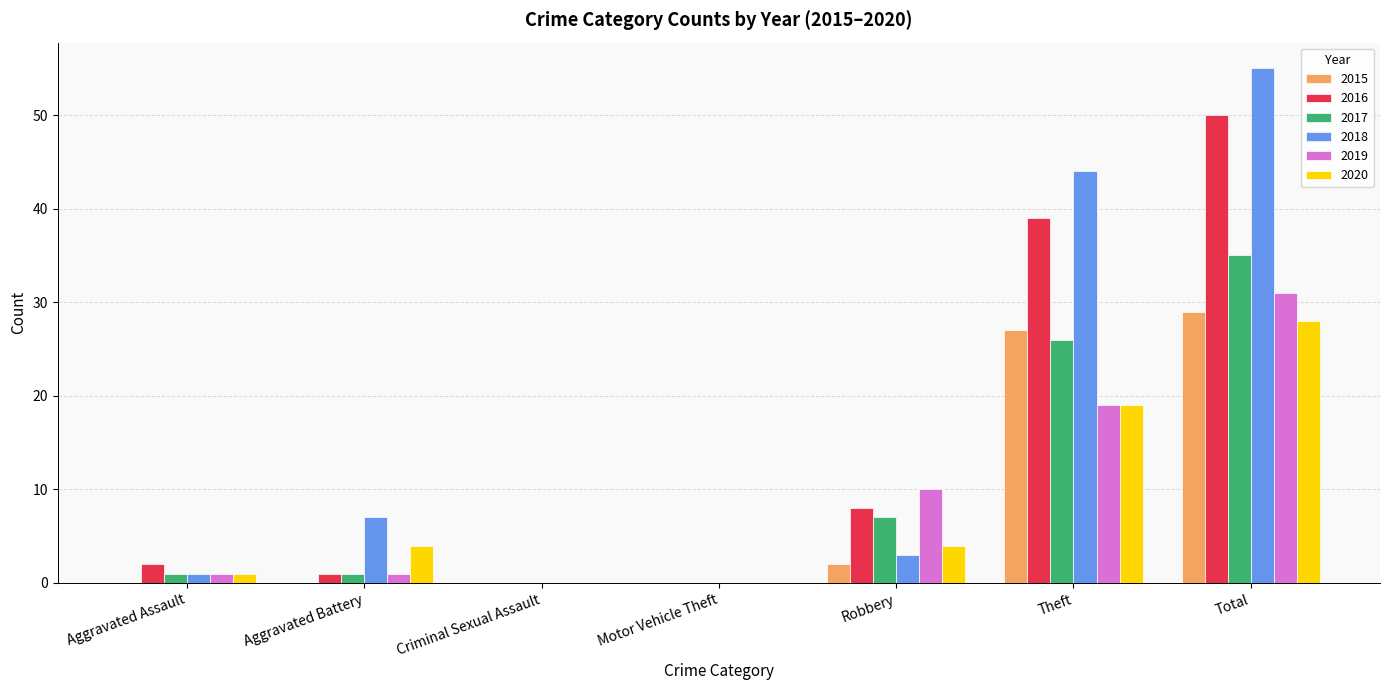

Reading left to right, extract all data points from this chart.

2015: Aggravated Assault=0	Aggravated Battery=0	Criminal Sexual Assault=0	Motor Vehicle Theft=0	Robbery=2	Theft=27	Total=29
2016: Aggravated Assault=2	Aggravated Battery=1	Criminal Sexual Assault=0	Motor Vehicle Theft=0	Robbery=8	Theft=39	Total=50
2017: Aggravated Assault=1	Aggravated Battery=1	Criminal Sexual Assault=0	Motor Vehicle Theft=0	Robbery=7	Theft=26	Total=35
2018: Aggravated Assault=1	Aggravated Battery=7	Criminal Sexual Assault=0	Motor Vehicle Theft=0	Robbery=3	Theft=44	Total=55
2019: Aggravated Assault=1	Aggravated Battery=1	Criminal Sexual Assault=0	Motor Vehicle Theft=0	Robbery=10	Theft=19	Total=31
2020: Aggravated Assault=1	Aggravated Battery=4	Criminal Sexual Assault=0	Motor Vehicle Theft=0	Robbery=4	Theft=19	Total=28